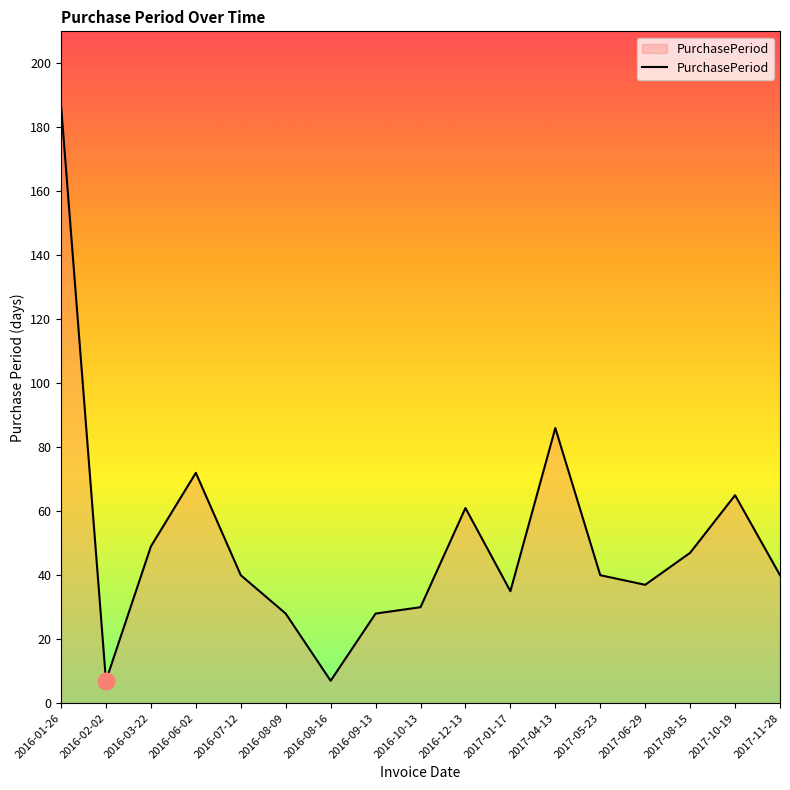

The chart shows a value of 40 at 2017-11-28. True or false?

True